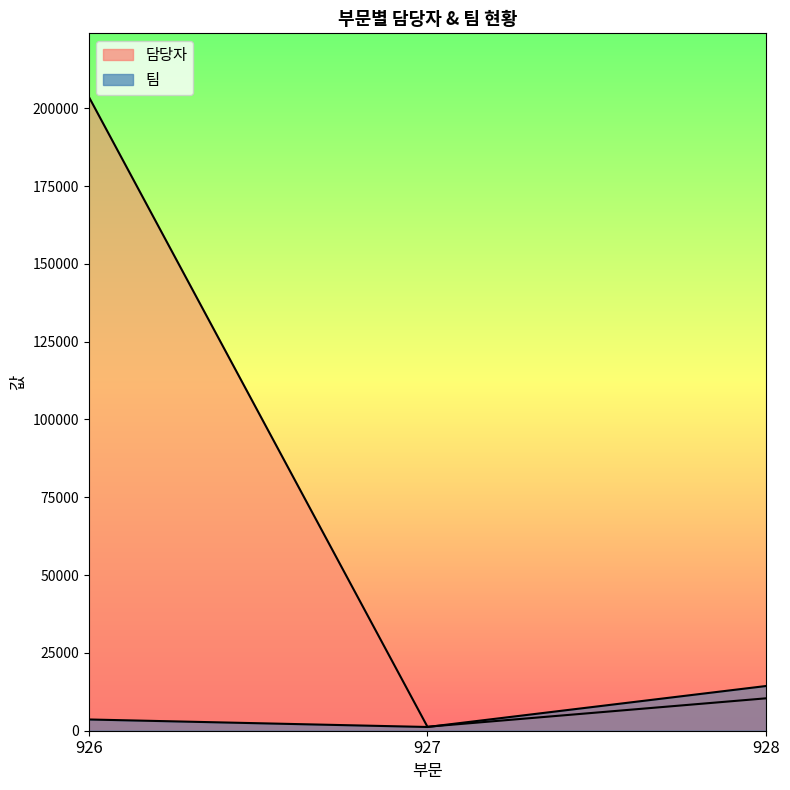

At how many categories does at least one series exceed 109722?

1